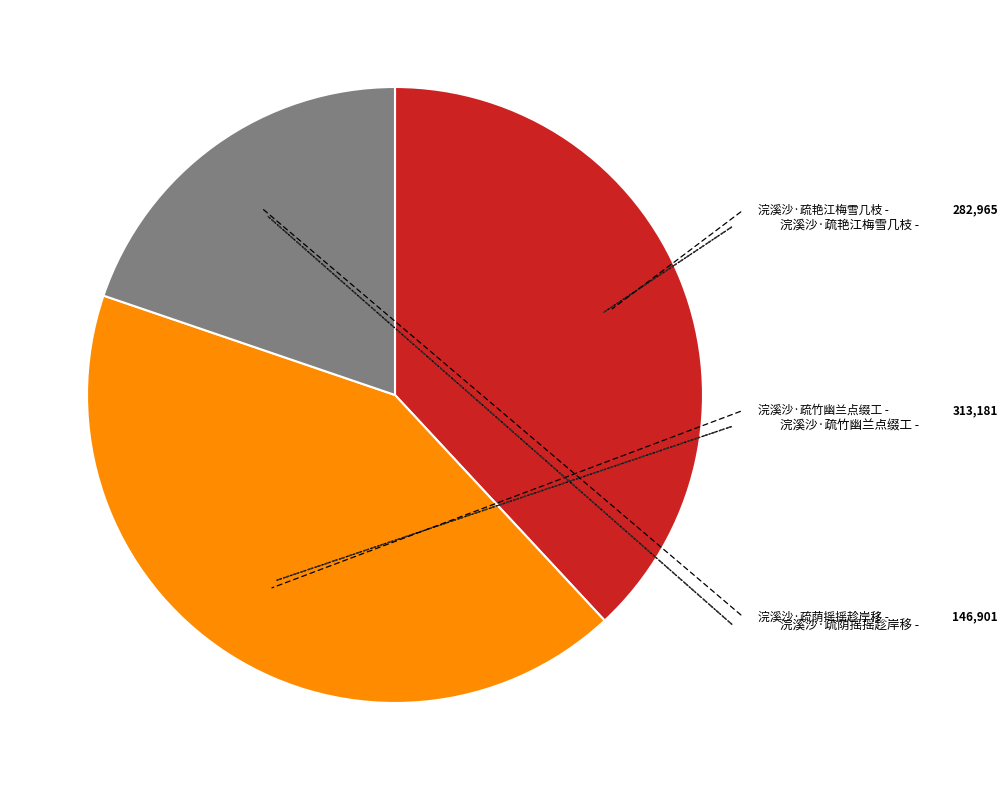

Is there any slice that represents more than half of the pie?

No